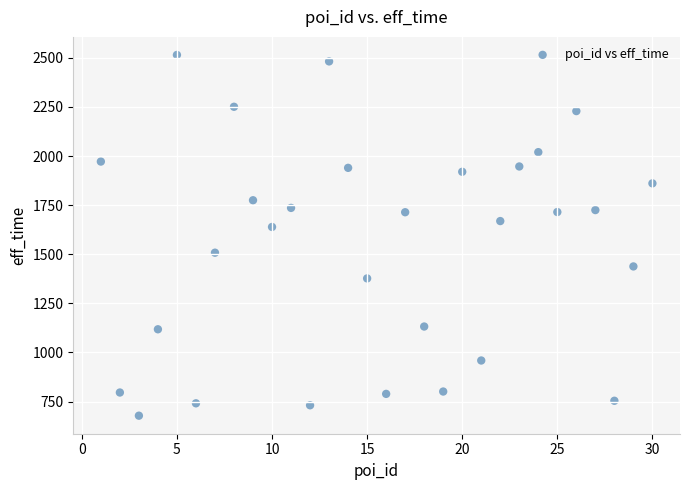

What Y value in the scatter plot is closest to 1596?

1639